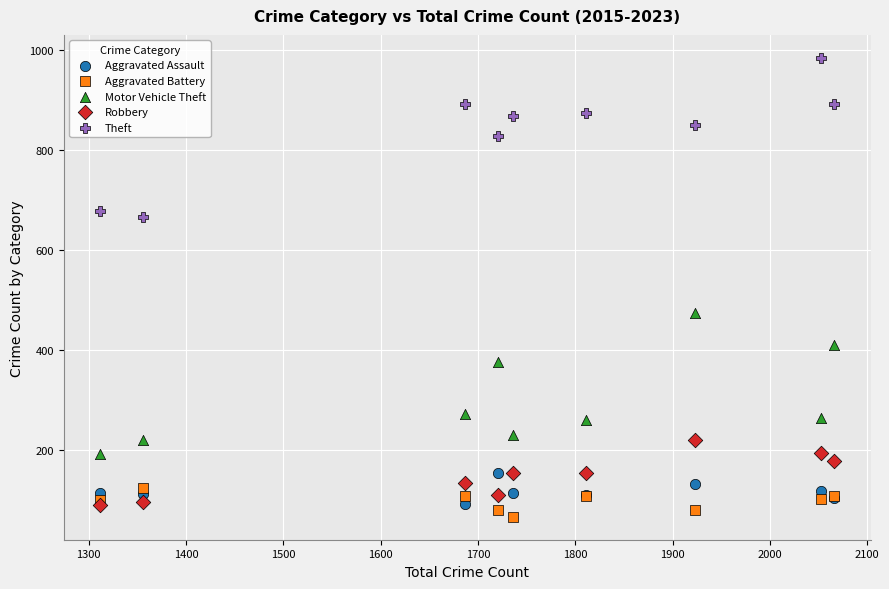

In the Motor Vehicle Theft series, what Y value is closest to 333?

376